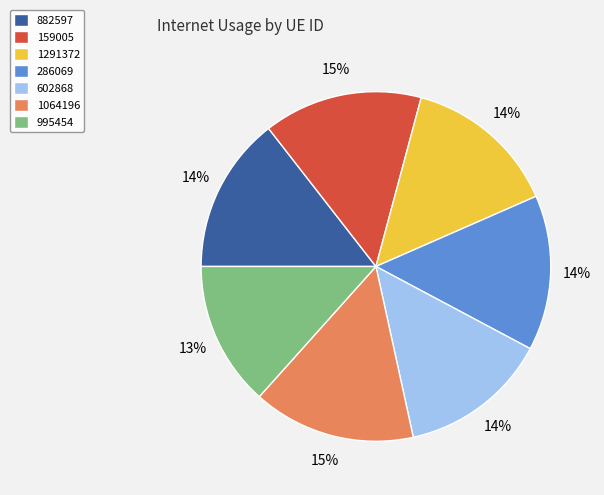

To the nearest percent, what is the combined percentage of 1291372 and 159005?

29%